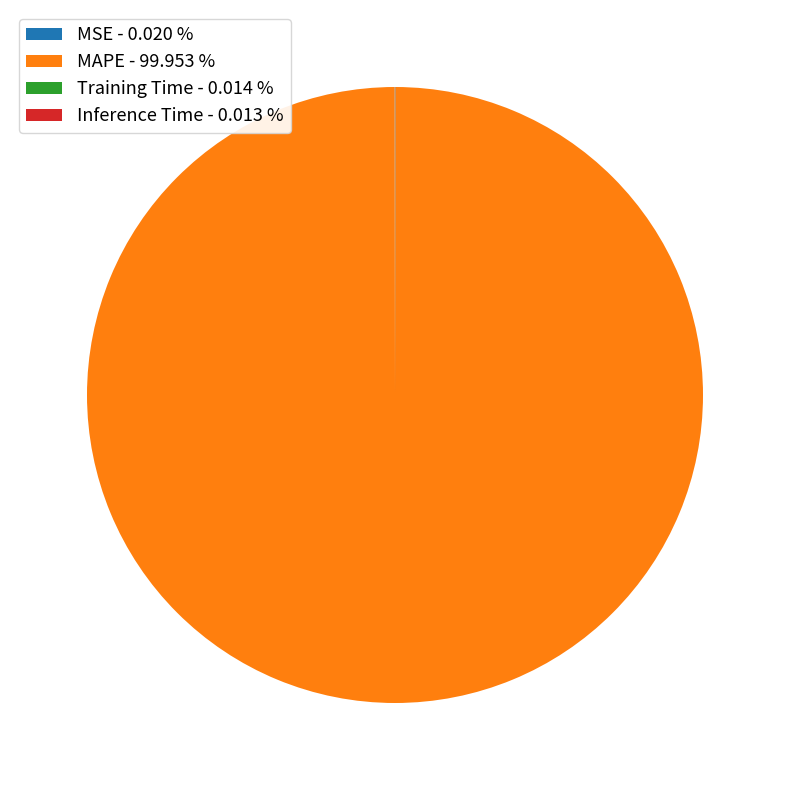

Is there a majority slice in this chart?

Yes